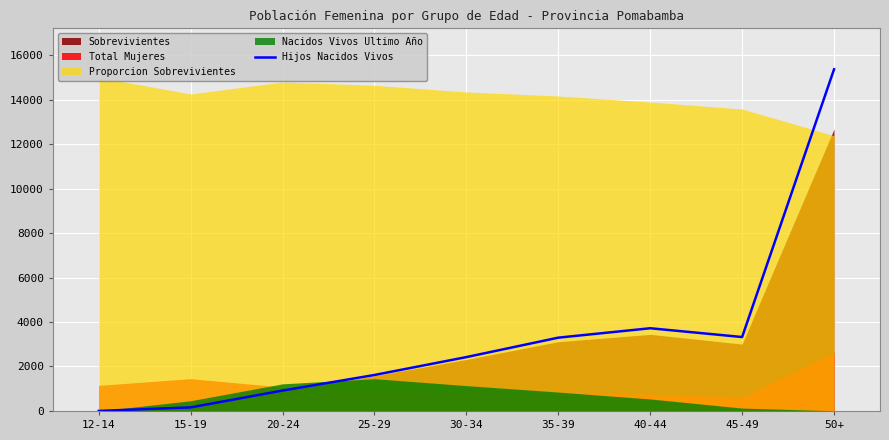

Rank the categories by value from highest to lowest.

50+, 40-44, 45-49, 35-39, 30-34, 25-29, 20-24, 15-19, 12-14